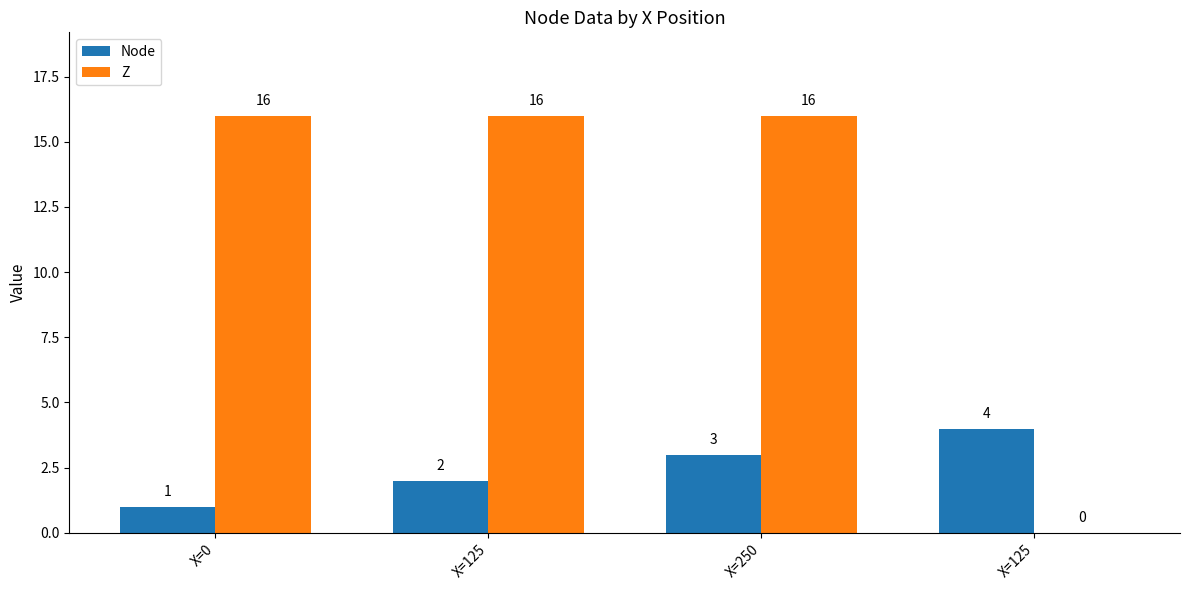

What are all the series names shown in the legend?

Node, Z